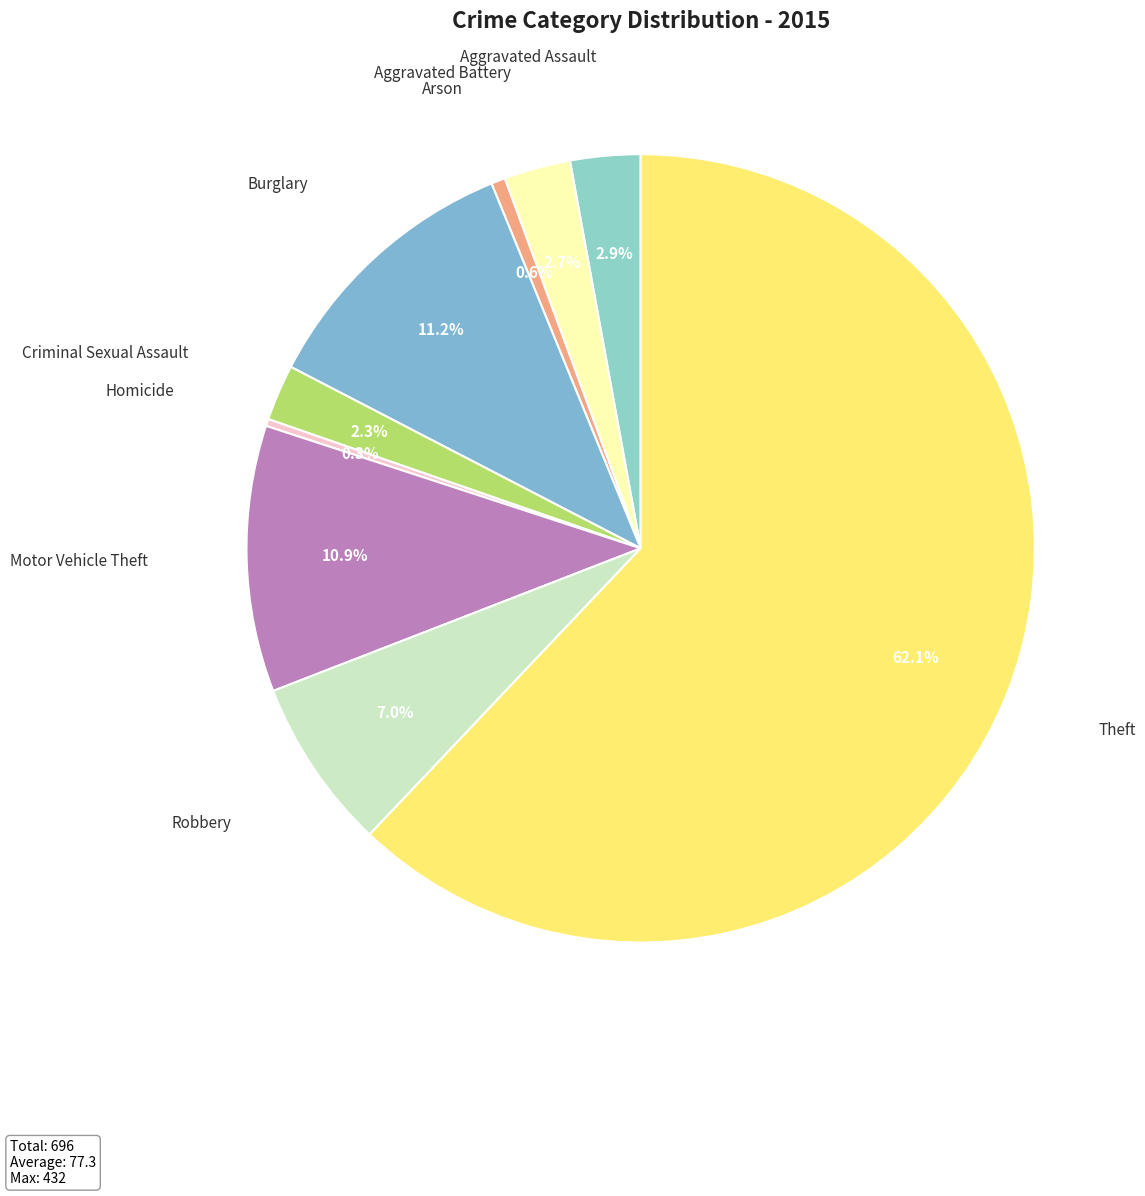

How many slices are in this pie chart?

9